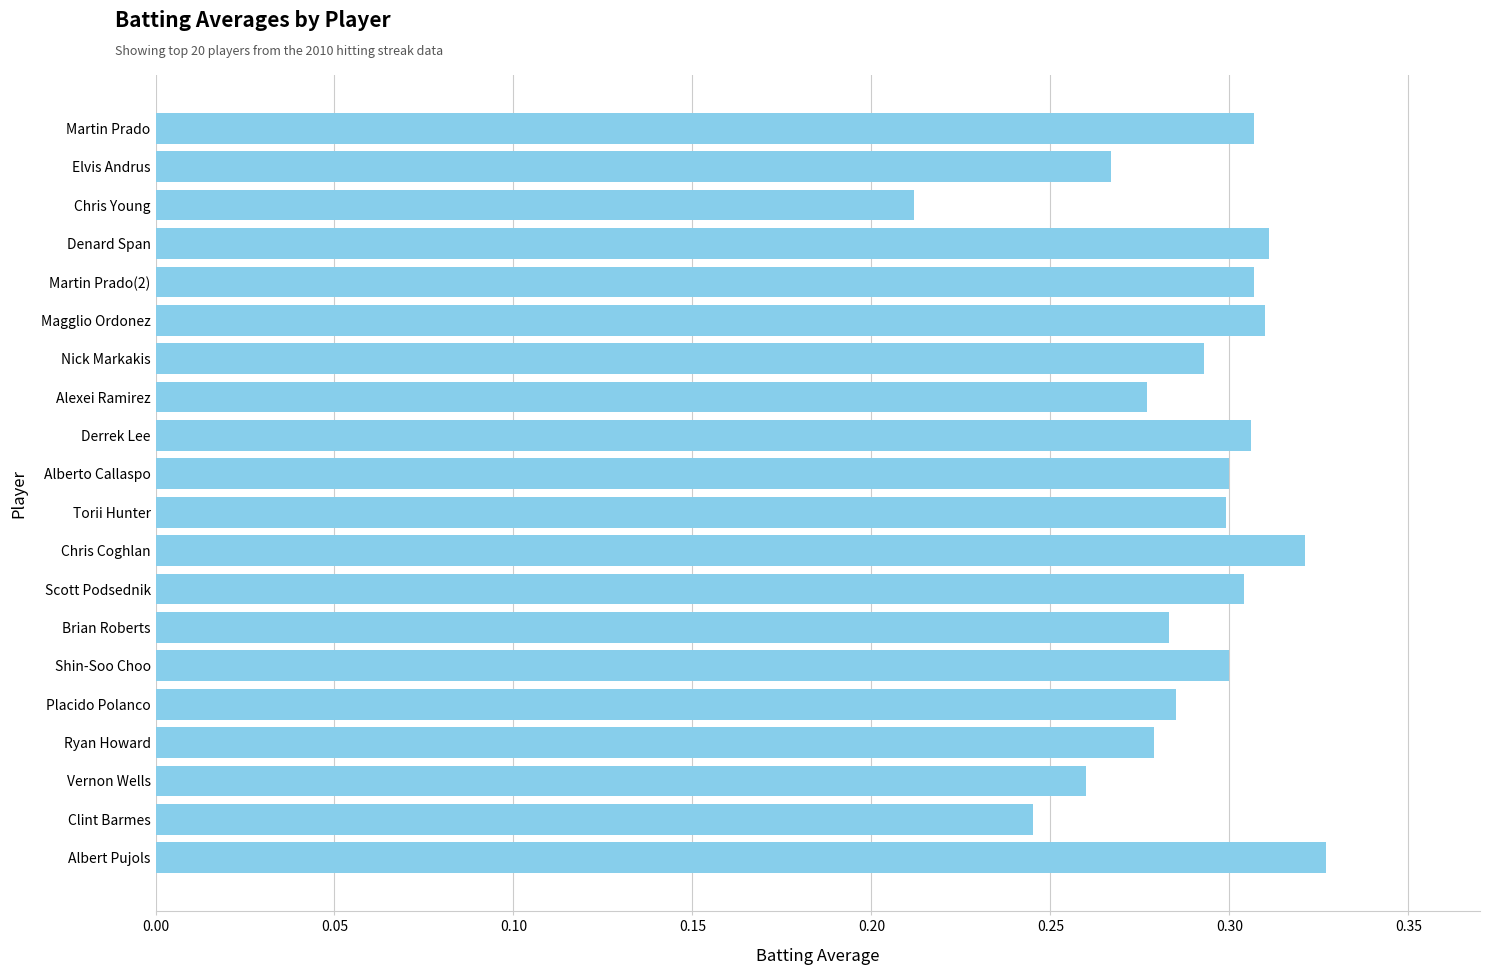

At which category does the chart reach its minimum across all series?

Chris Young